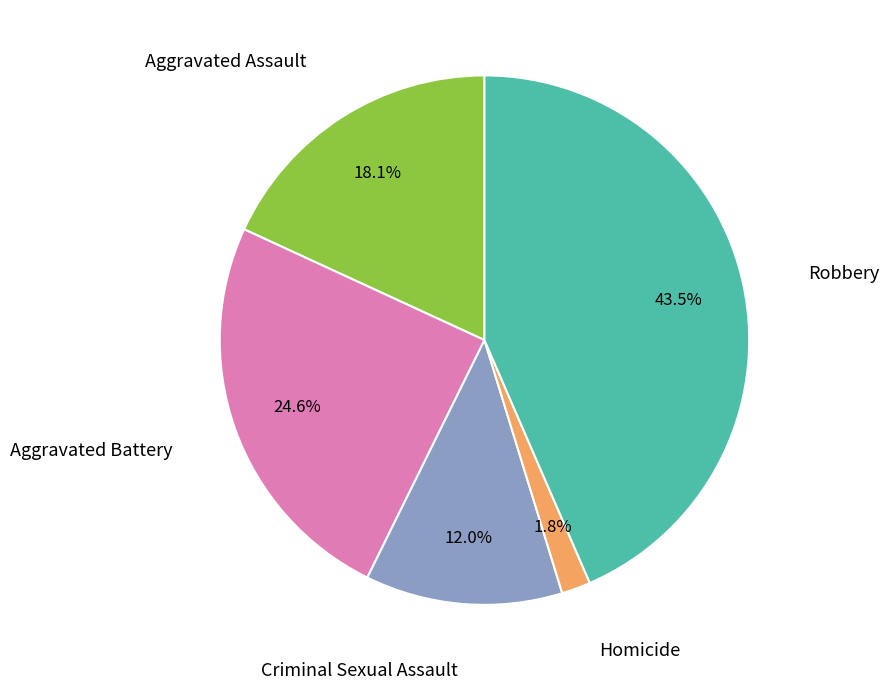

Is there a majority slice in this chart?

No